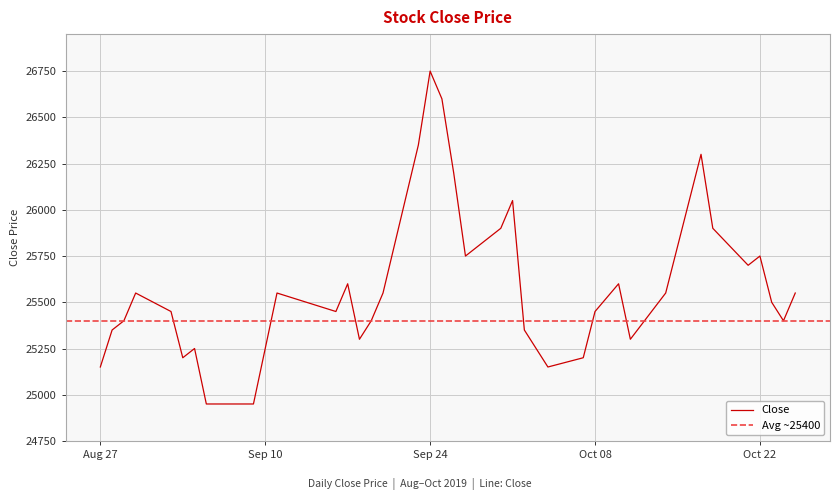

What is the sum of all values?

1023450